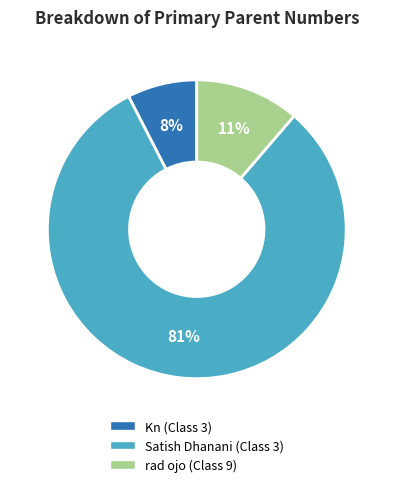

What is the smallest slice in the pie chart?

Kn (Class 3)